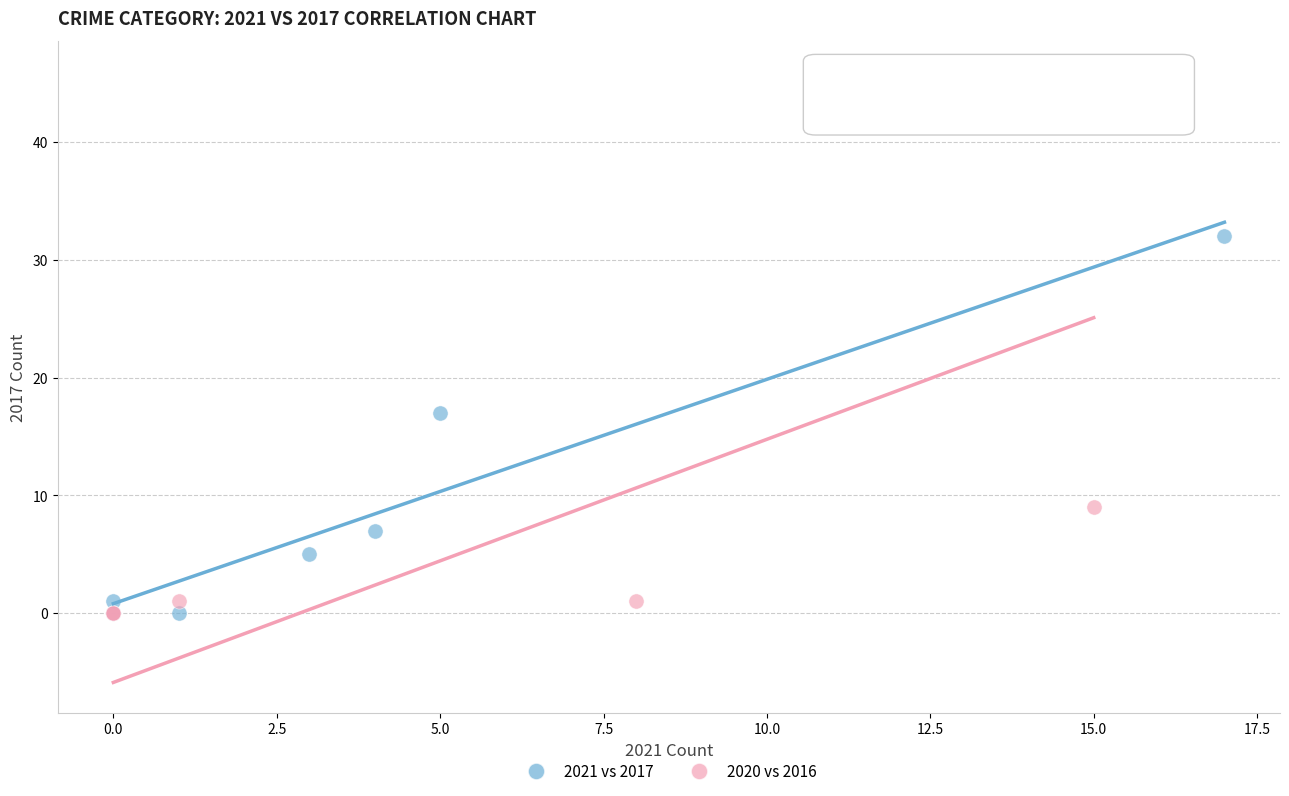

Which series has the largest Y range (max minus min)?

2020 vs 2016